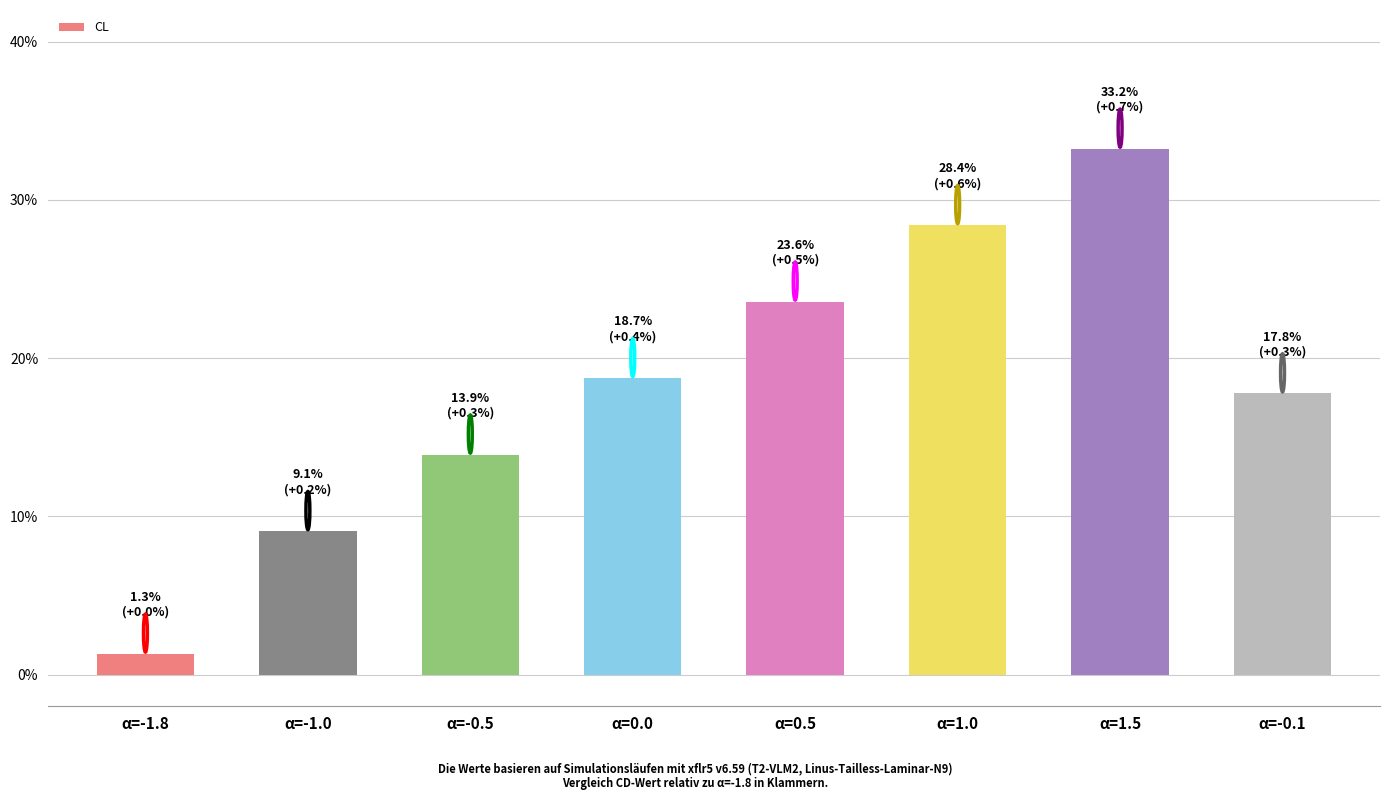

What is the greatest value displayed?

0.3